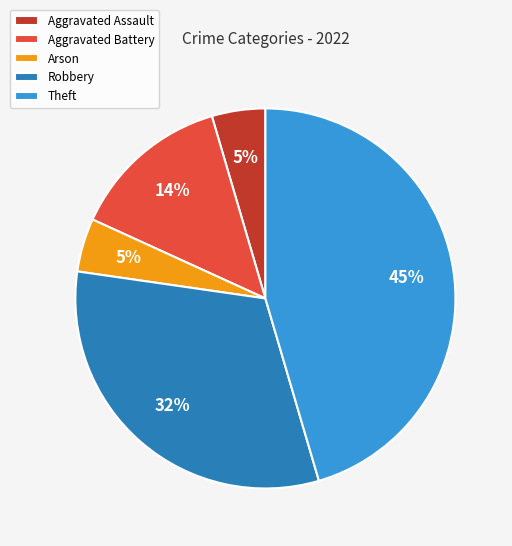

To the nearest percent, what percentage of the pie is Aggravated Battery?

14%